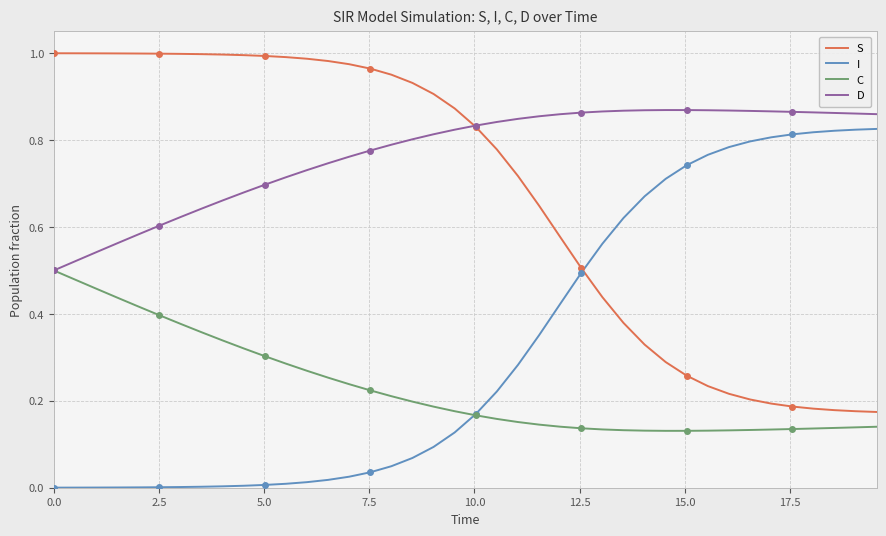

Count the C values in the range 0 to 1.

40